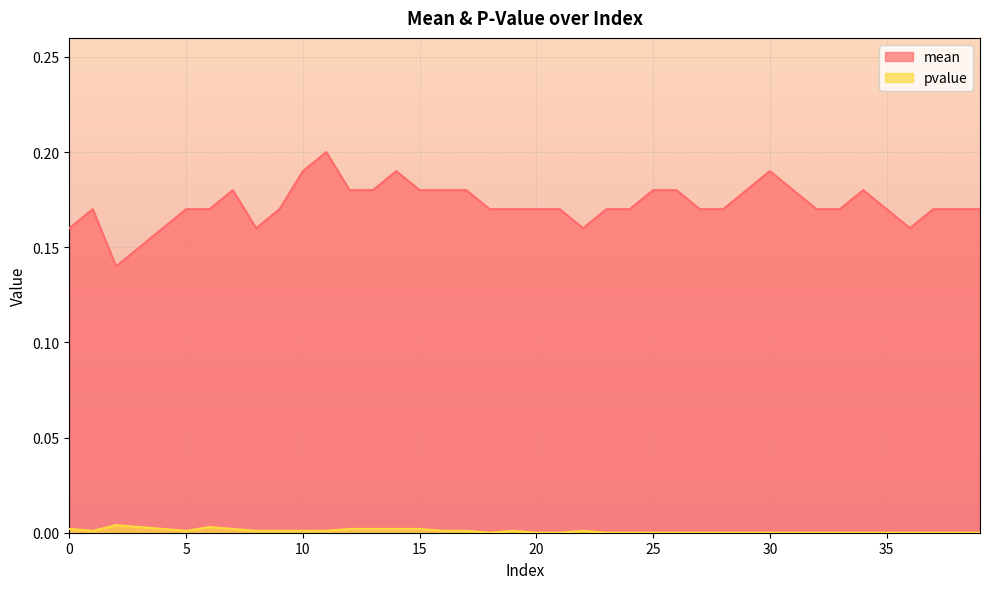

Between 4 and 20, which series saw the biggest shift?

mean